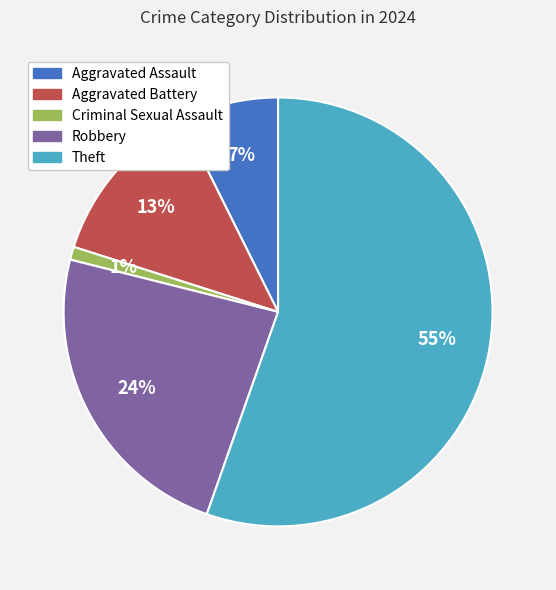

Count the number of slices in the pie.

5